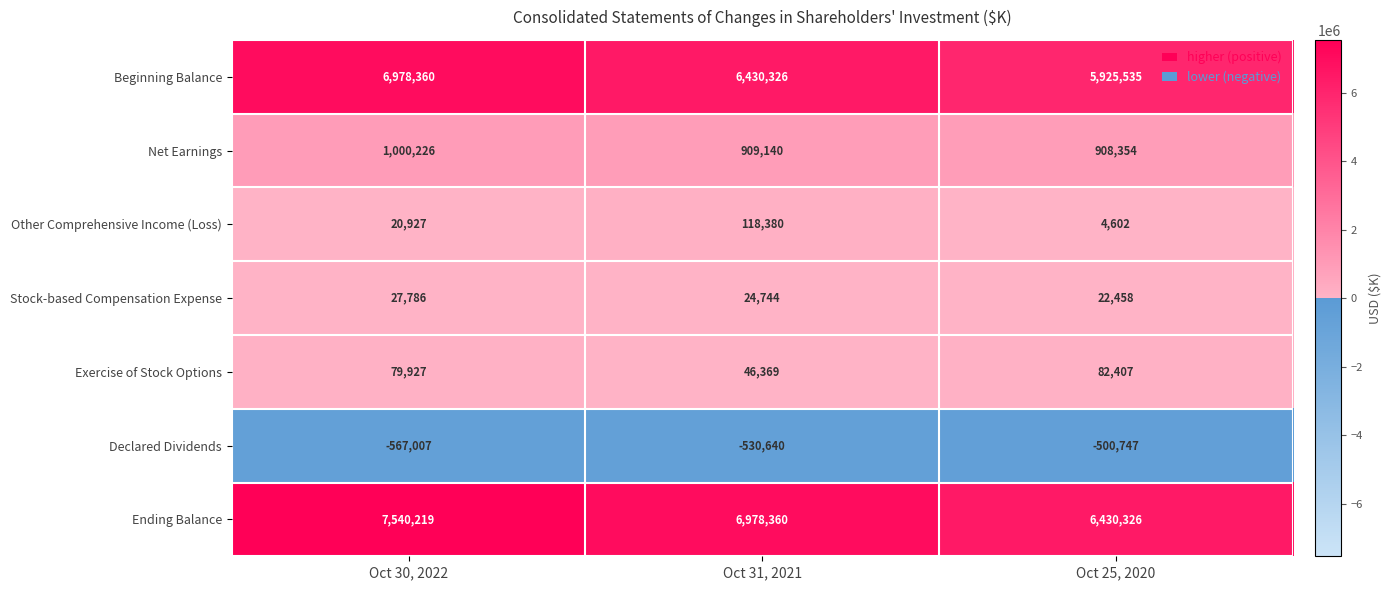

What is the total value across all series at Oct 30, 2022?

15080438